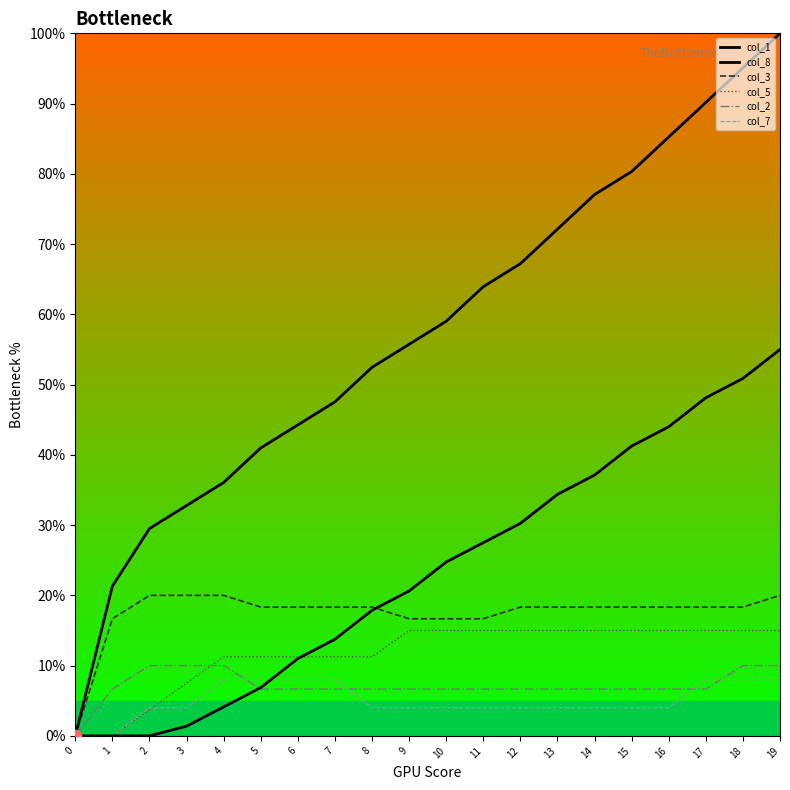

Is this an area chart (filled region under the line)?

No